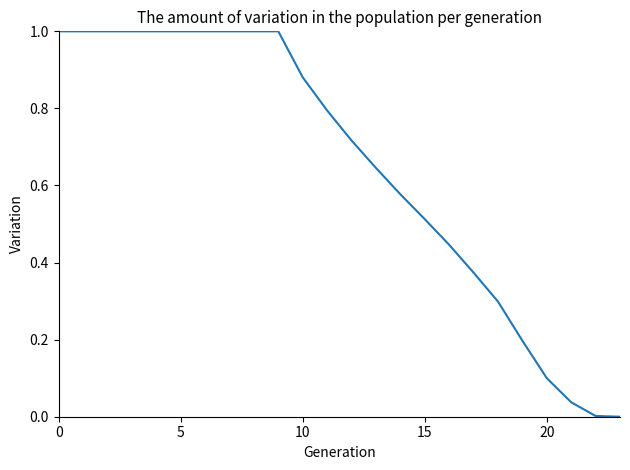

What is the difference between the maximum and minimum values?

1.0